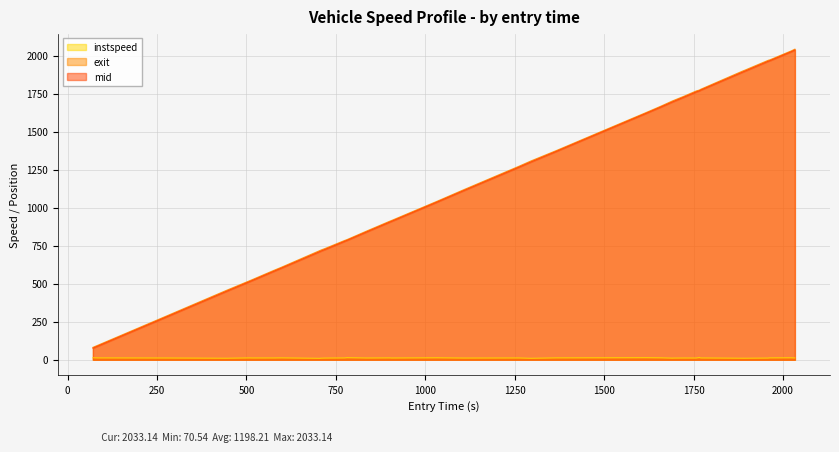

True or false: instspeed and mid cross at least once.

False